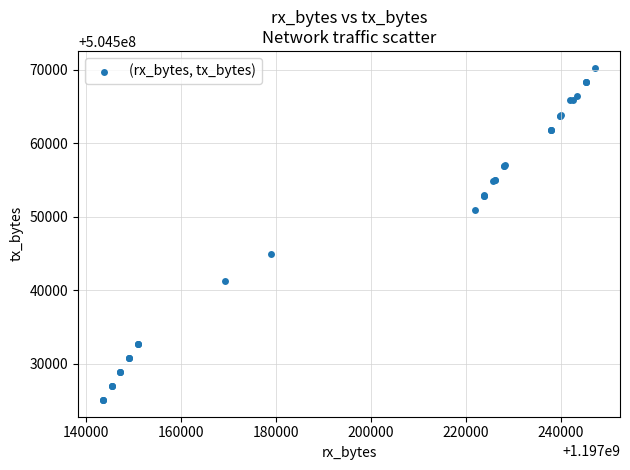

What Y value in the scatter plot is closest to 504547657?

504544916